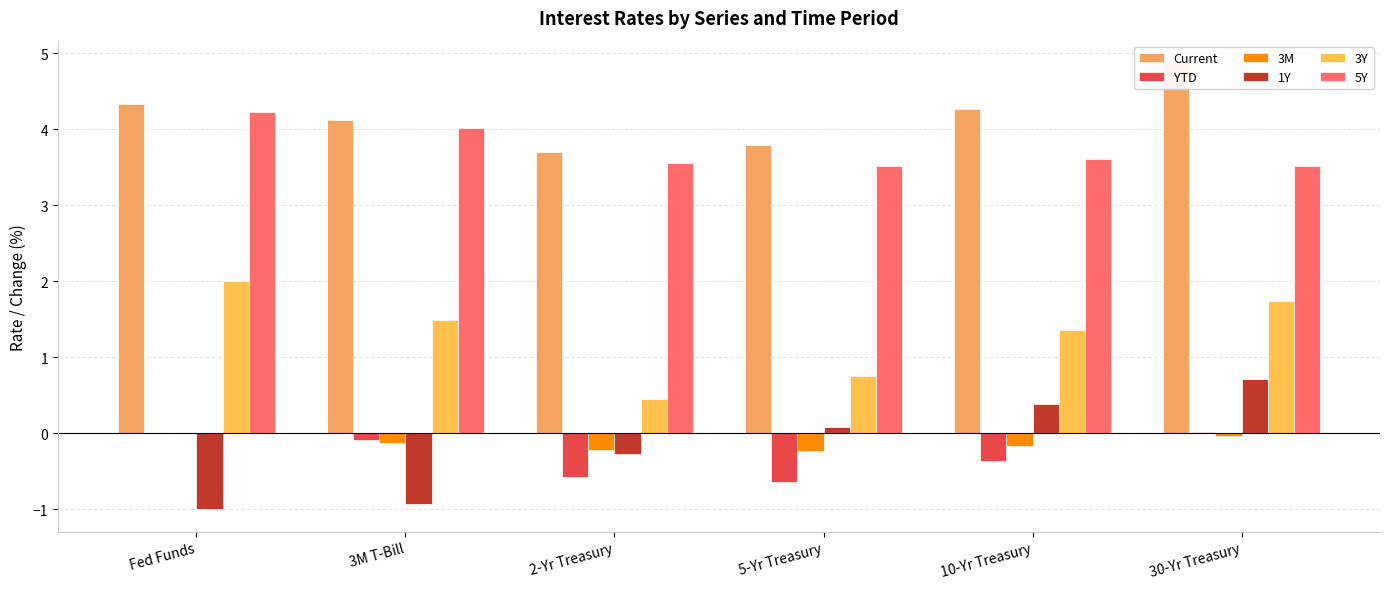

Is it true that 1Y equals -0.3 at 2-Yr Treasury?

True